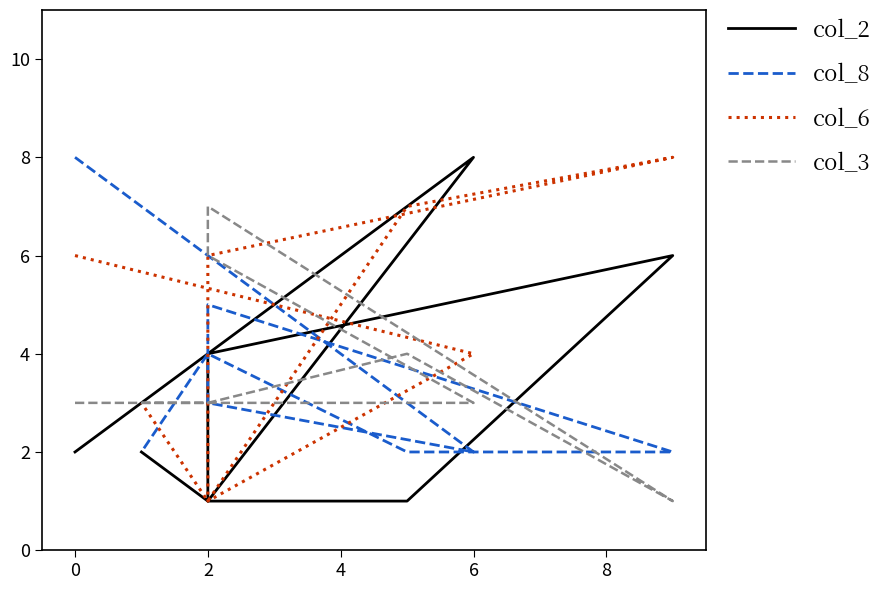

How many times do col_3 and col_2 cross each other?

4